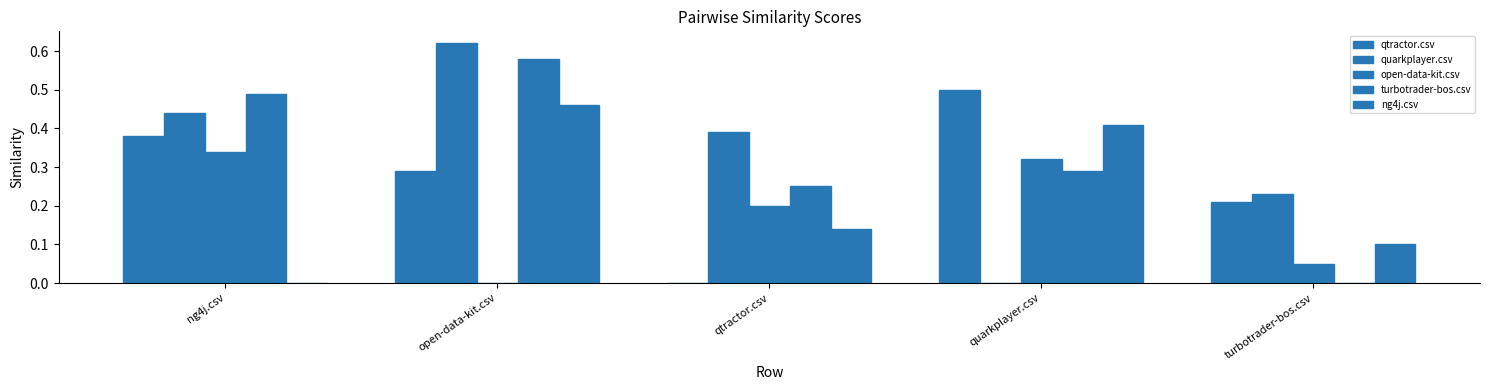

The ng4j.csv series shows 0.5 at open-data-kit.csv. True or false?

True